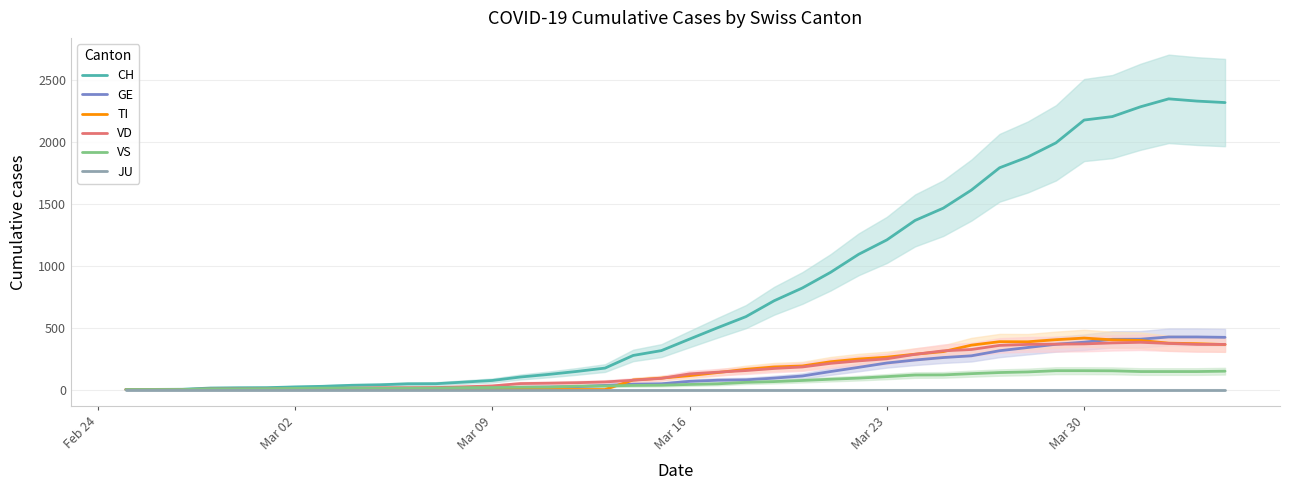

How many data points in CH are less than 407?

20